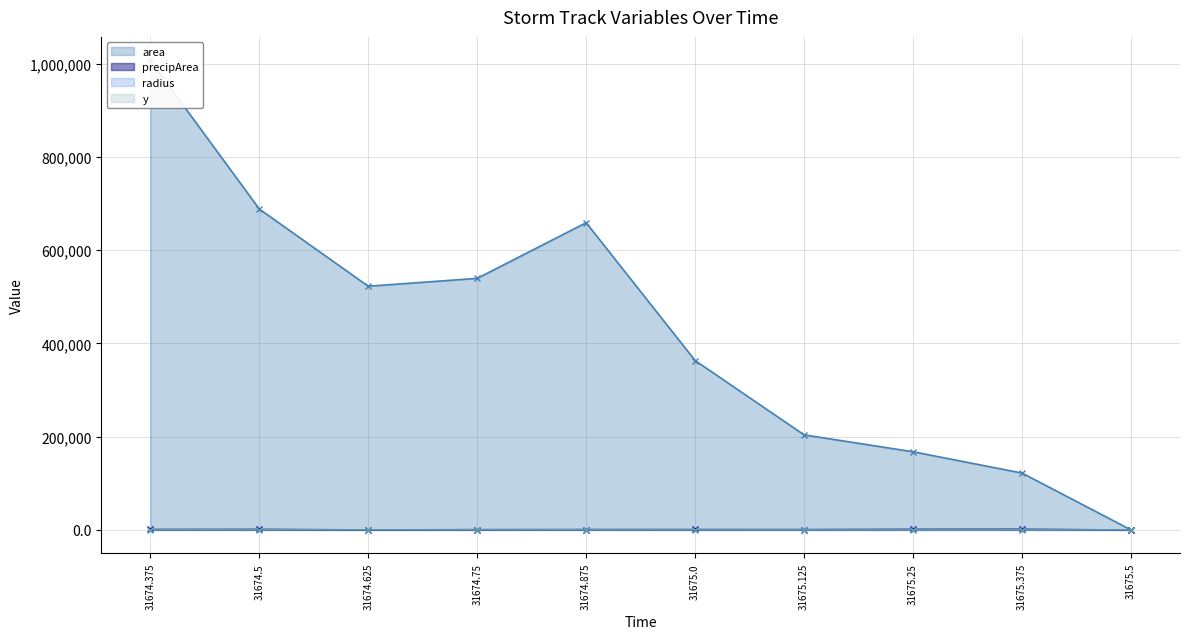

What is the value of the radius point at the 5th from the left?

457.9